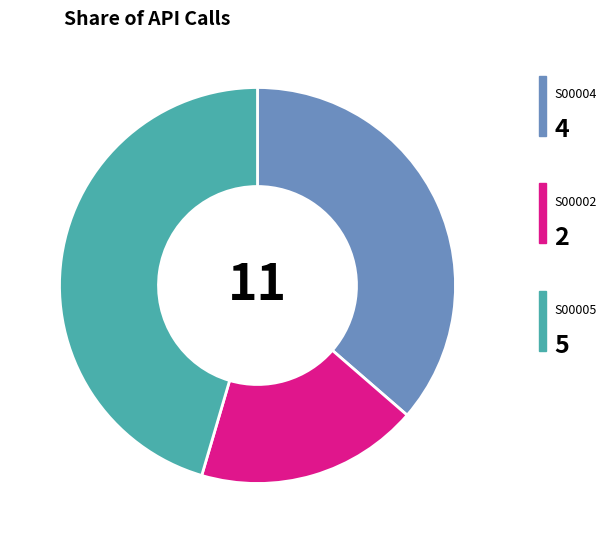

Does any single category account for the majority?

No